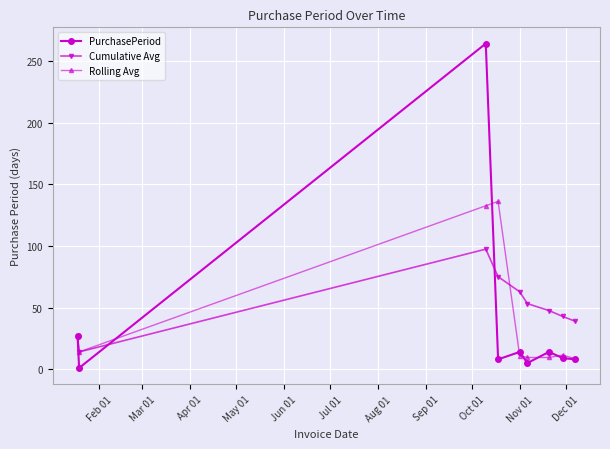

At how many categories does at least one series exceed 24?

8